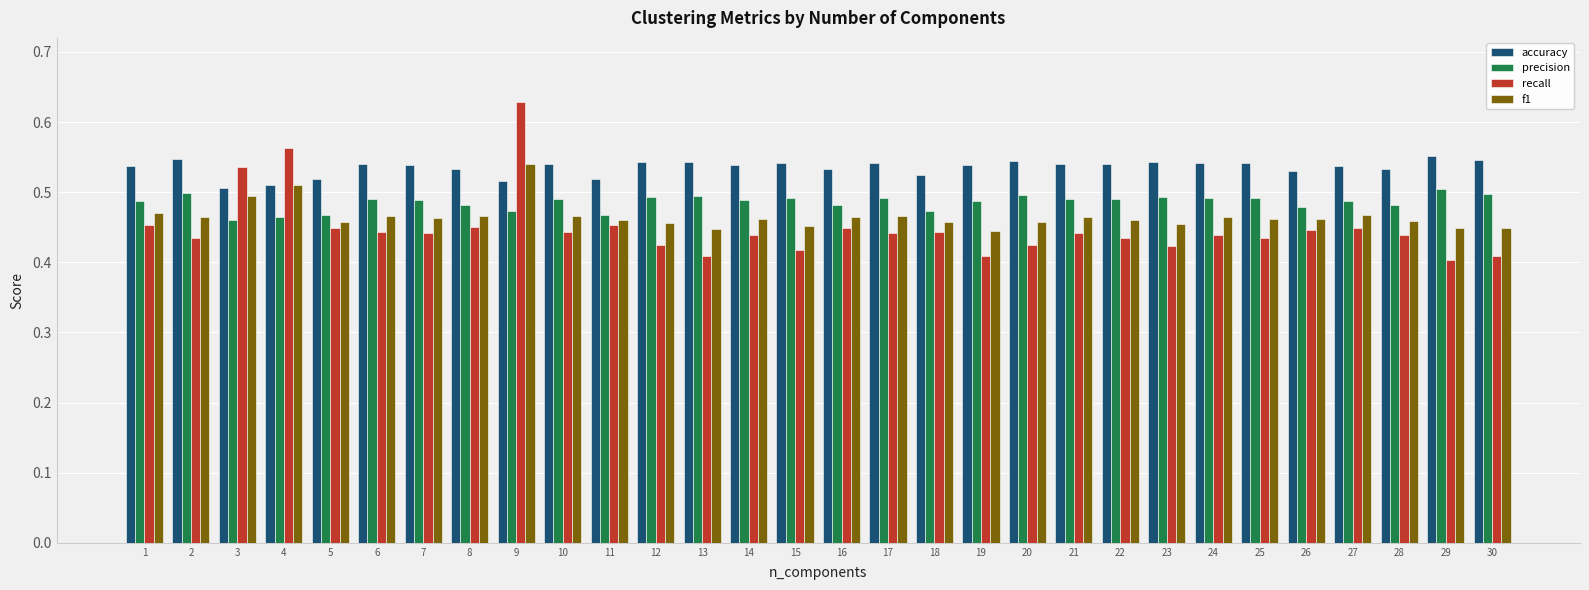

What is the difference between the f1 values at 4 and 28?

0.1